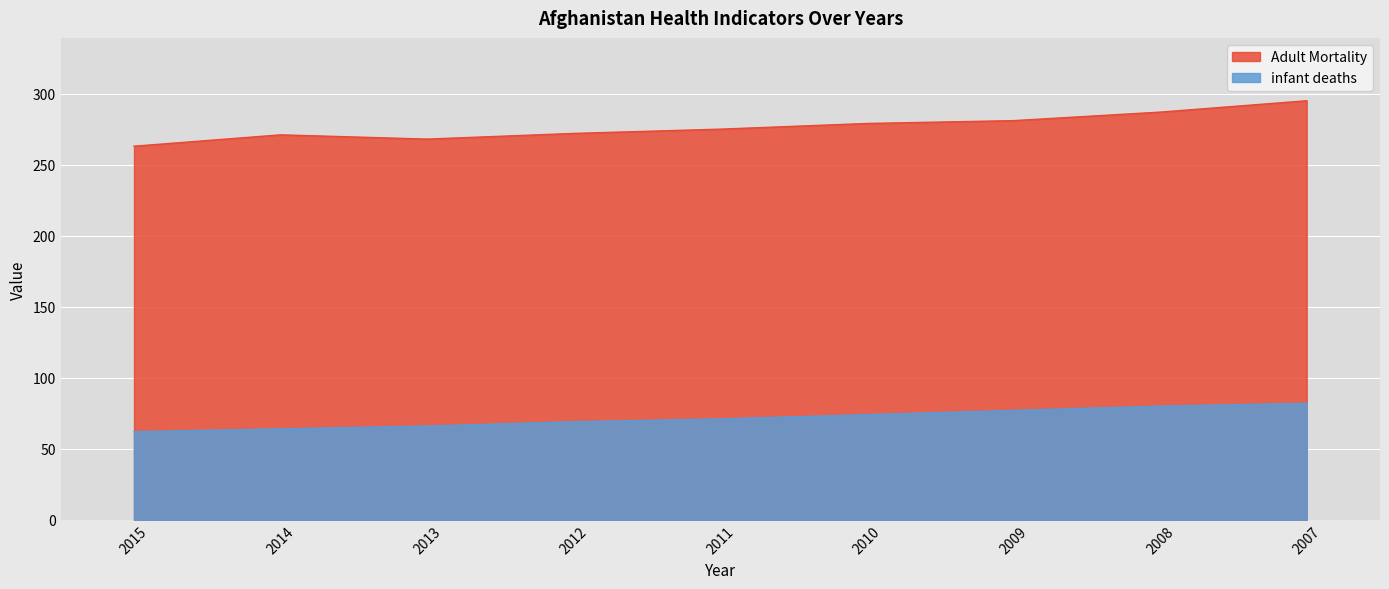

The value of Adult Mortality at 2014 is 271. True or false?

True